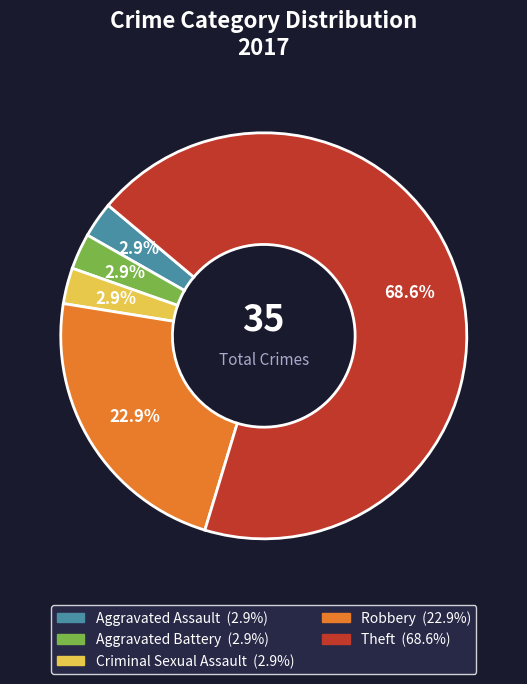

Is there any slice that represents more than half of the pie?

Yes